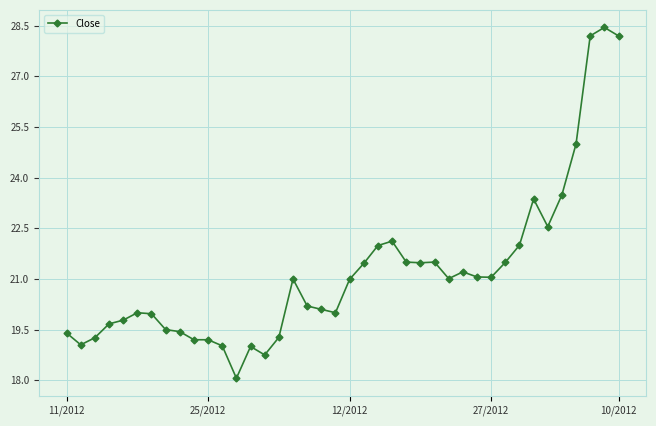

What is the sum of all values?

848.0